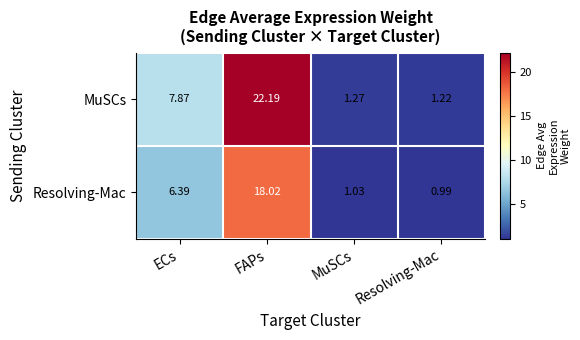

Where is Resolving-Mac nearest to the value 9?

ECs